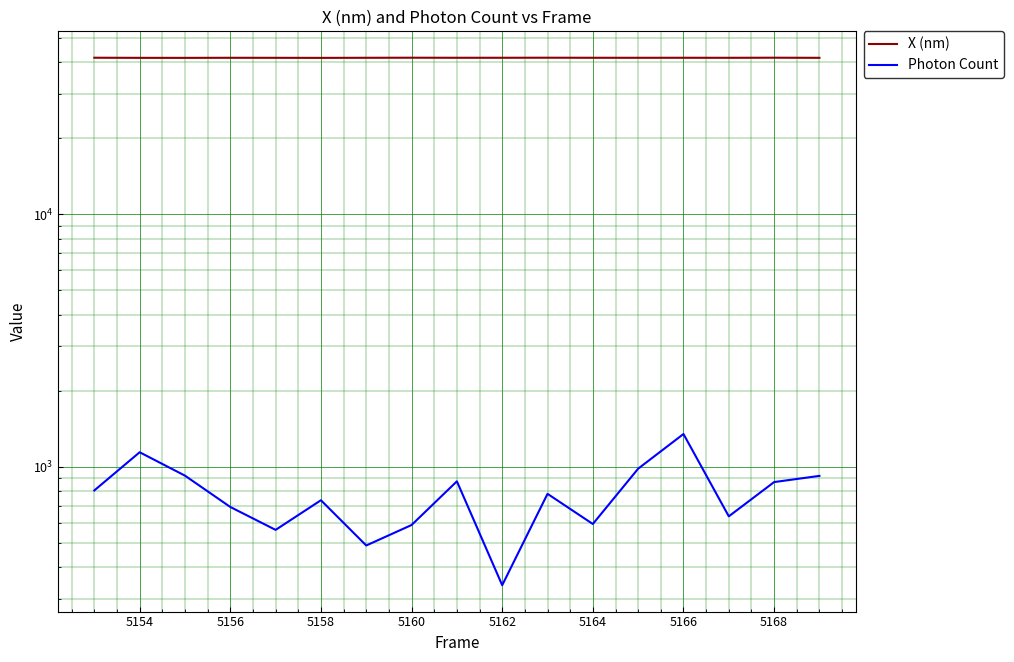

Which series has the largest total across all categories?

X (nm)